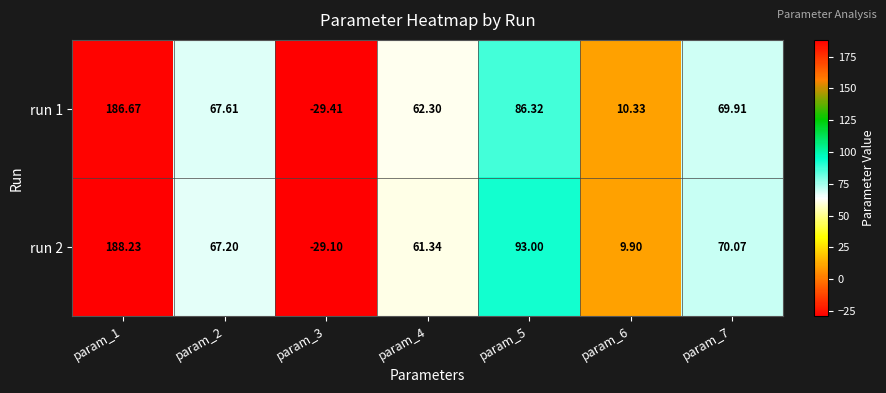

How many distinct data groups are displayed?

2